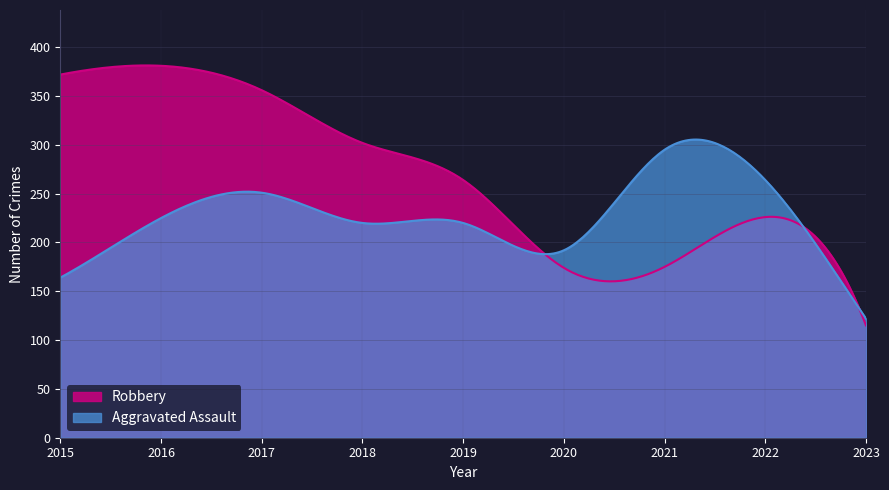

In Robbery, how many points are lower than both neighbors (excluding endpoints)?

1